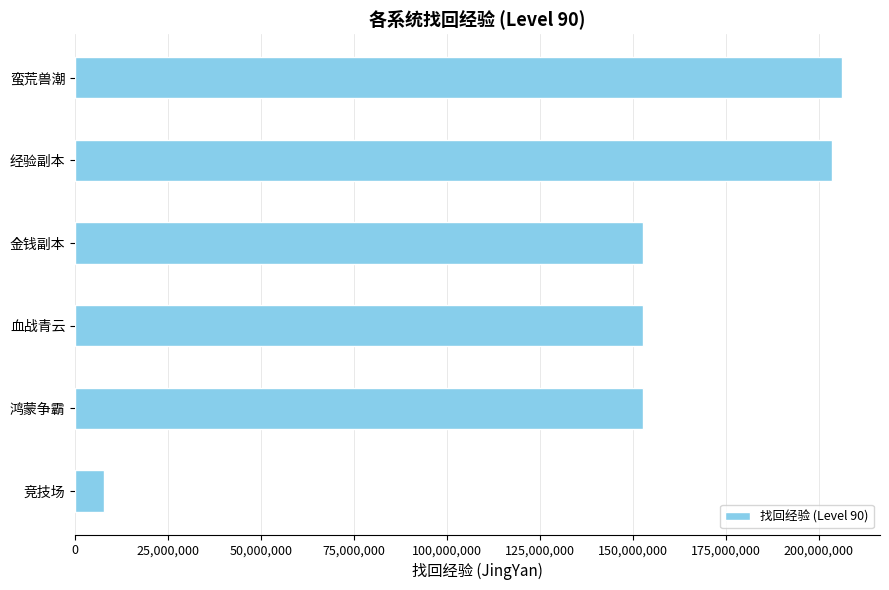

What is the average value?

145944228